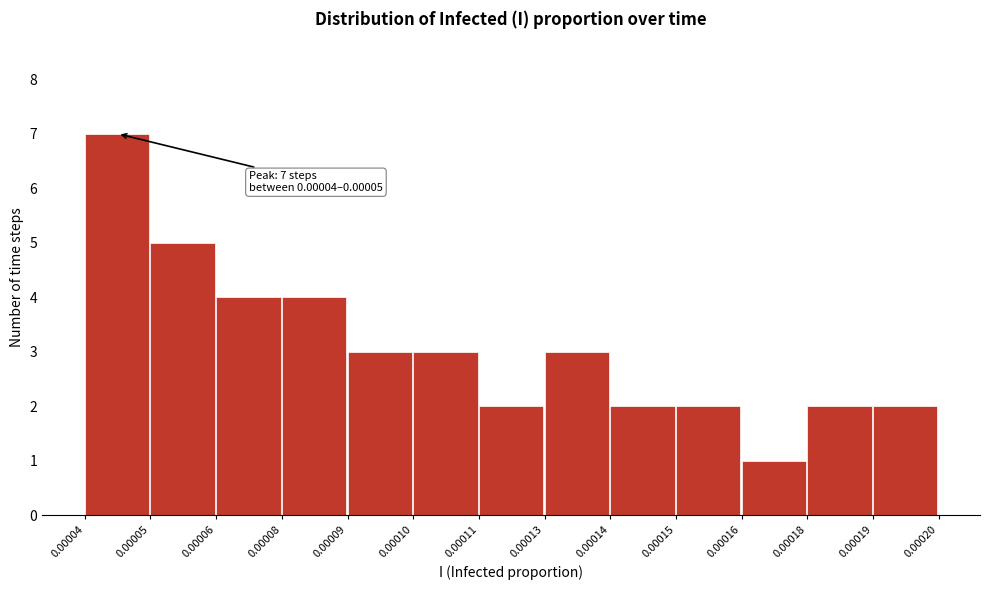

Reading left to right, extract all data points from this chart.

7	5	4	4	3	3	2	3	2	2	1	2	2